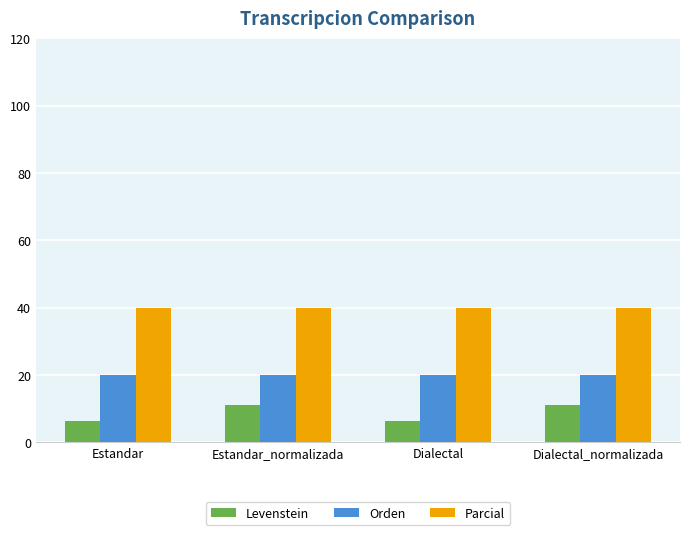

Reading left to right, list all the values displayed in this chart.

Levenstein: Estandar=6.5	Estandar_normalizada=11.1	Dialectal=6.5	Dialectal_normalizada=11.1
Orden: Estandar=20.0	Estandar_normalizada=20.0	Dialectal=20.0	Dialectal_normalizada=20.0
Parcial: Estandar=40.0	Estandar_normalizada=40.0	Dialectal=40.0	Dialectal_normalizada=40.0